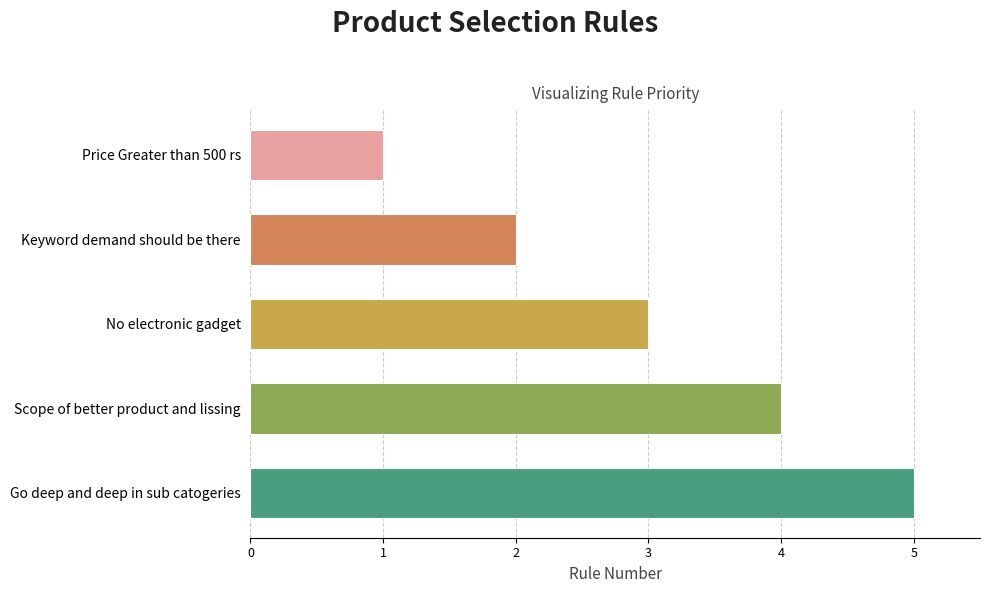

Does the chart contain any negative values?

No